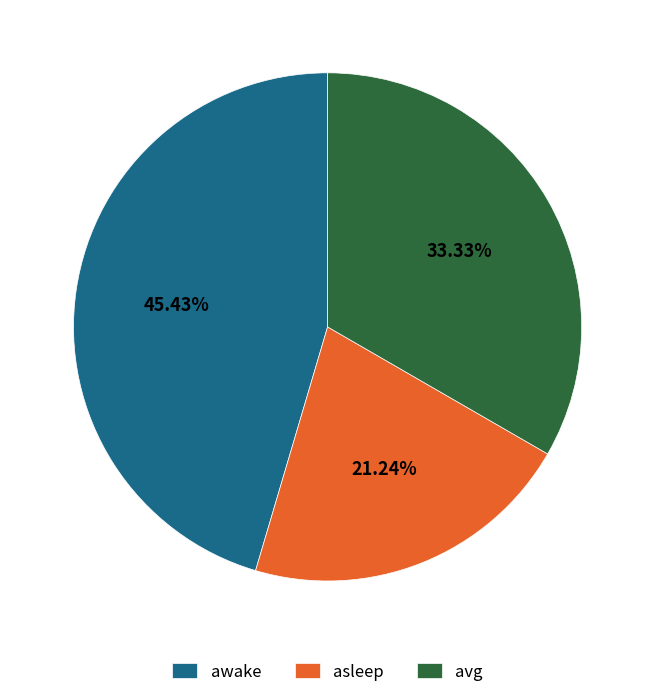

Is it true that avg is 33% of the pie?

True